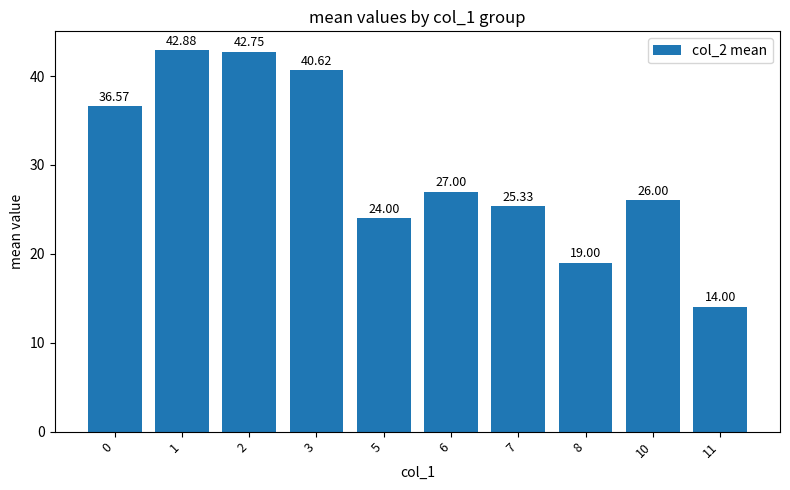

What is the maximum value shown in the chart?

42.9